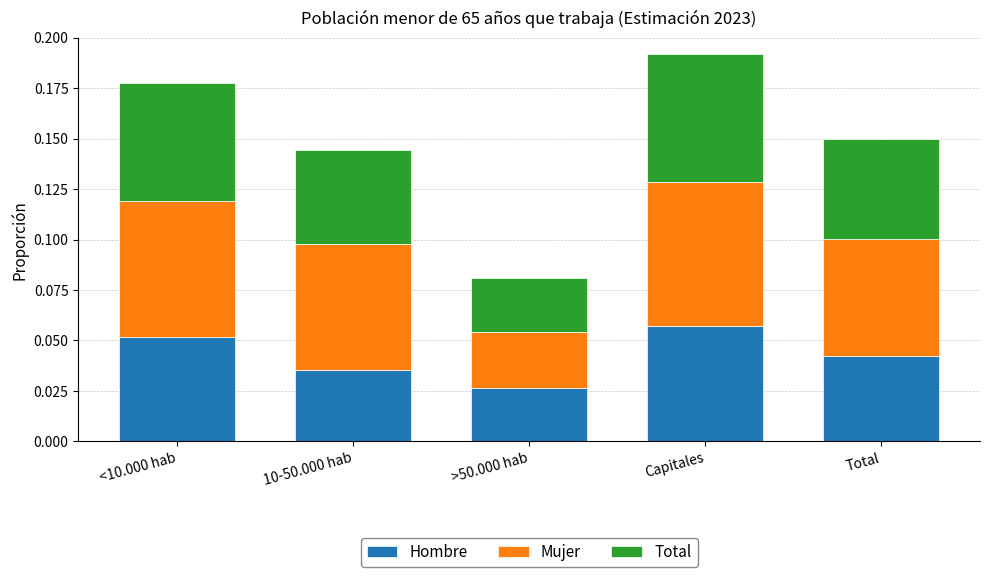

Count the Hombre values in the range 0 to 1.

5